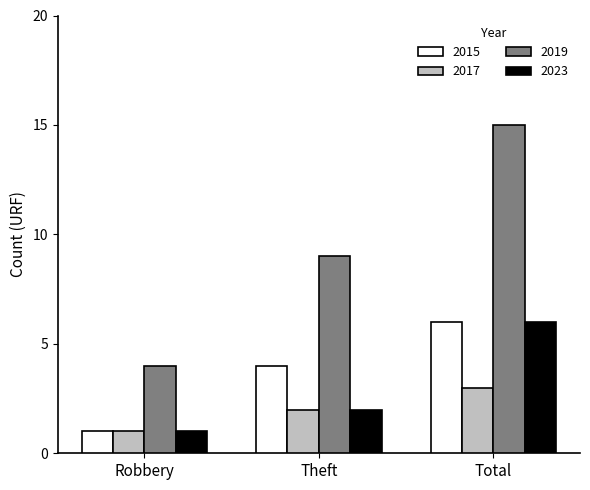

Reading left to right, extract all data points from this chart.

2015: Robbery=1	Theft=4	Total=6
2017: Robbery=1	Theft=2	Total=3
2019: Robbery=4	Theft=9	Total=15
2023: Robbery=1	Theft=2	Total=6